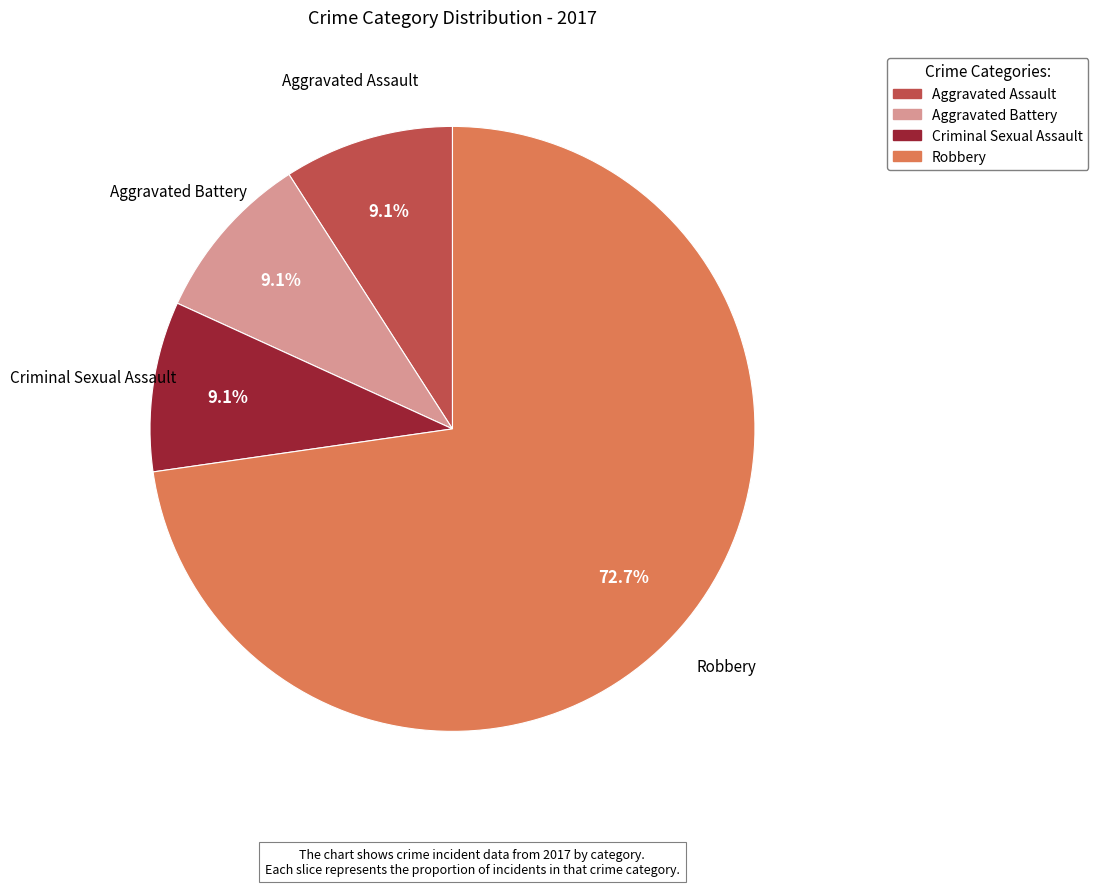

What is the majority slice?

Robbery